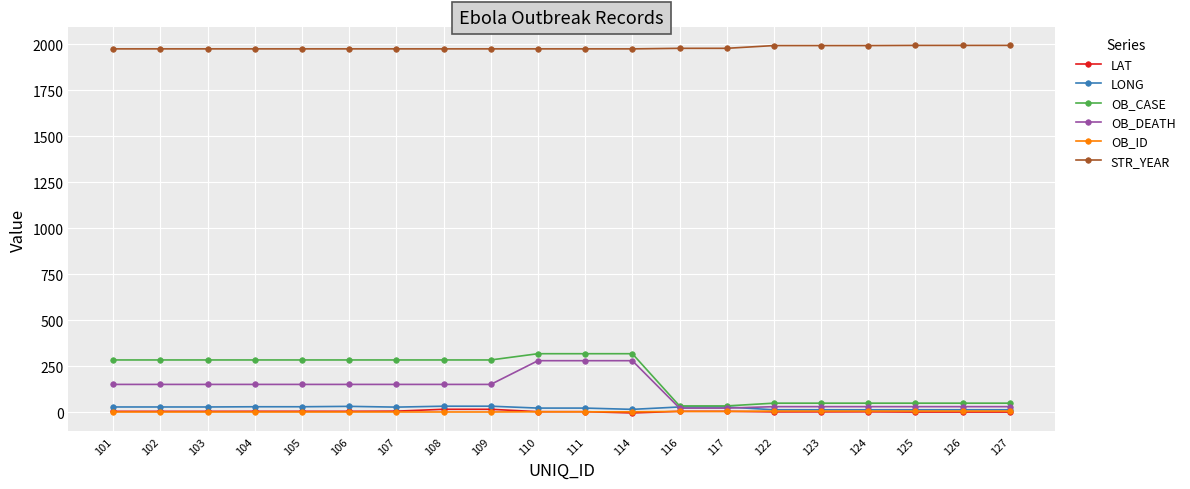

Is the value of LONG at 114 greater than the value of STR_YEAR at 125?

No